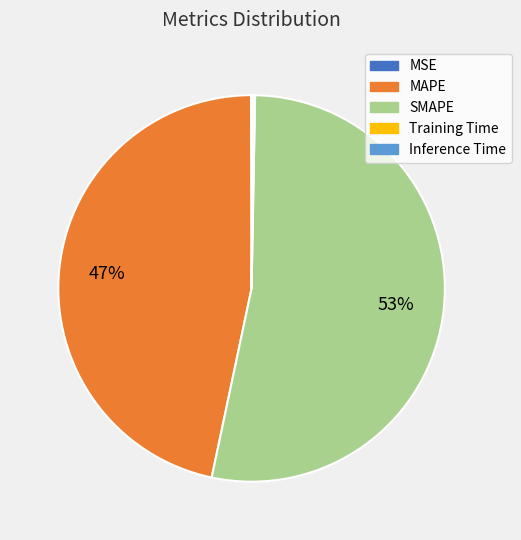

True or false: SMAPE accounts for 53% of the total.

True